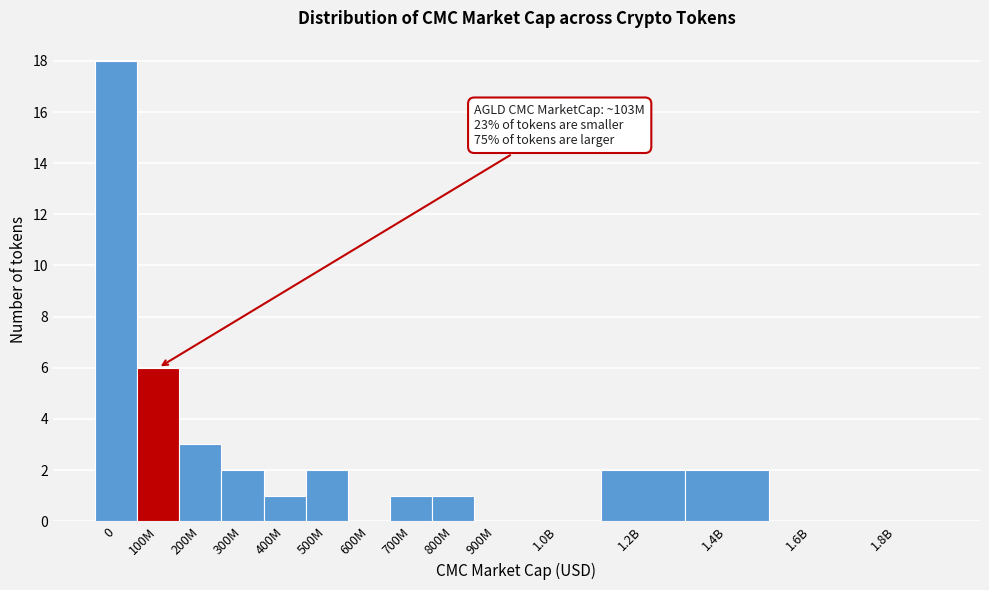

Reading left to right, what are all the values shown in this chart?

0=18	100M=6	200M=3	300M=2	400M=1	500M=2	600M=0	700M=1	800M=1	900M=0	1.0B=0	1.2B=2	1.4B=2	1.6B=0	1.8B=0